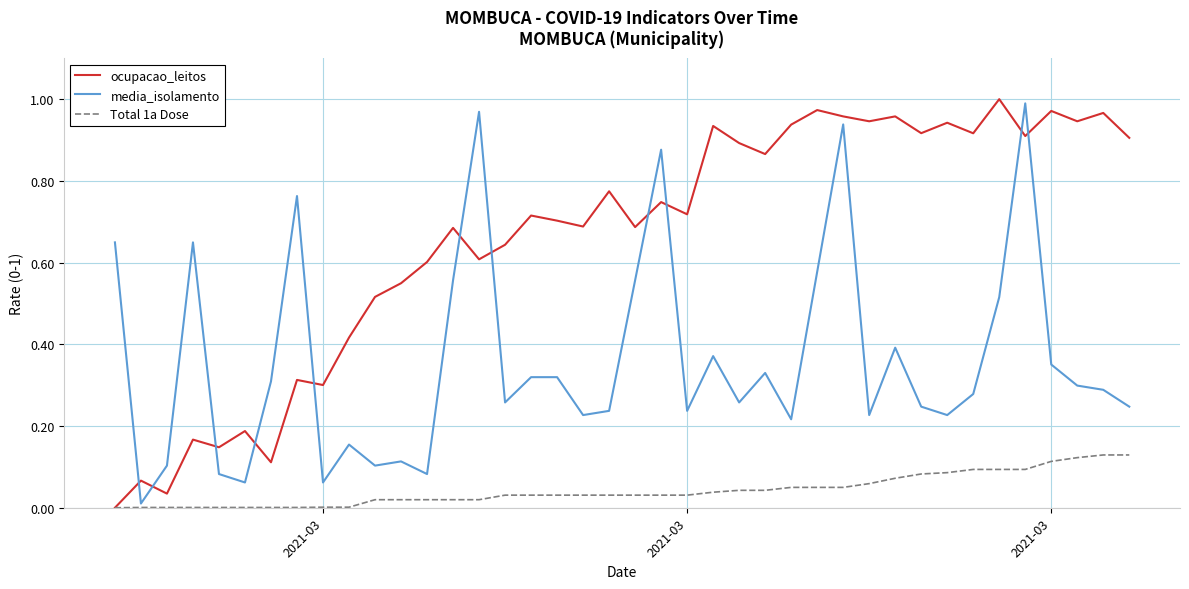

Which series ends up on top after the final intersection of ocupacao_leitos and media_isolamento?

ocupacao_leitos